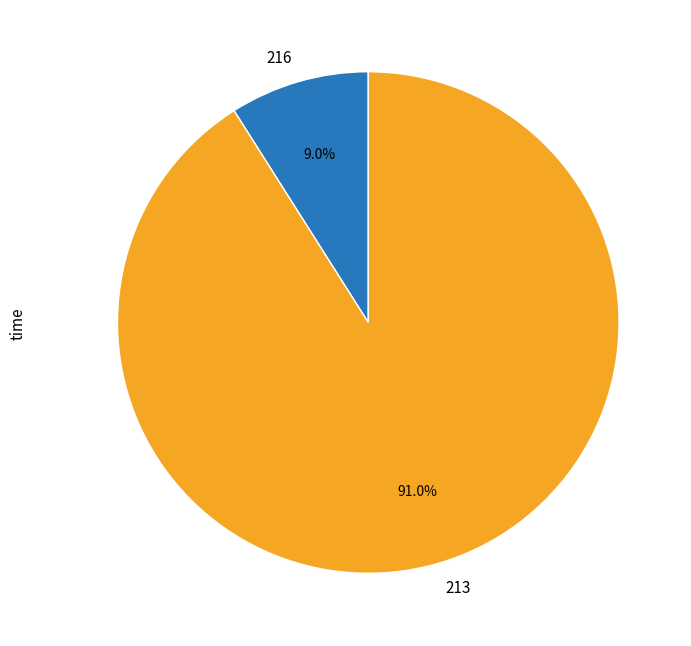

Is it true that 213 is 76% of the pie?

False